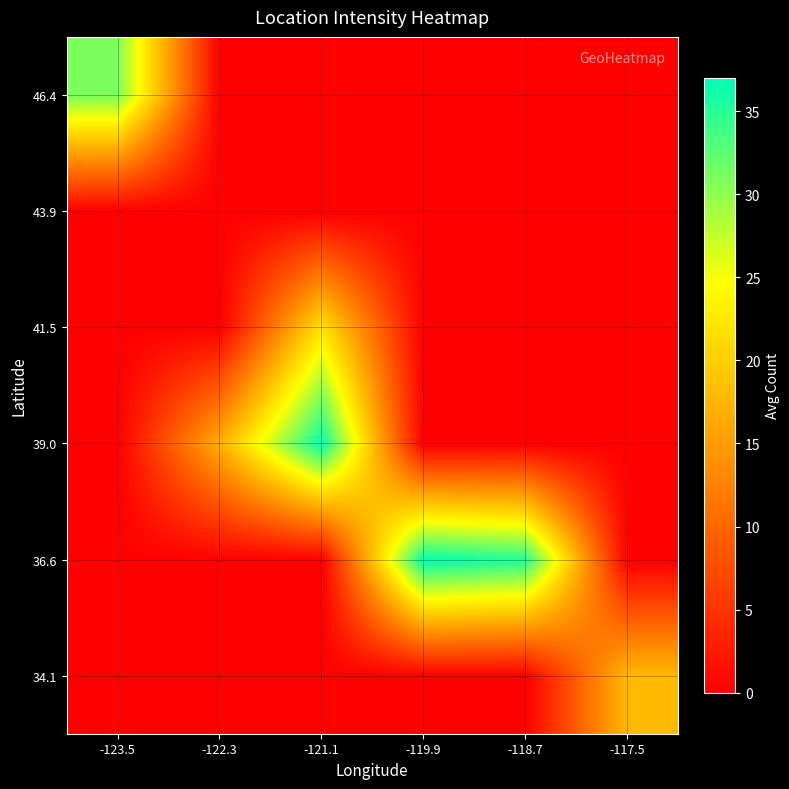

Reading left to right, what are all the values shown in this chart?

34.1: -123.5=0.0	-122.3=0.0	-121.1=0.0	-119.9=0.0	-118.7=0.0	-117.5=18.0
36.6: -123.5=0.0	-122.3=0.0	-121.1=0.0	-119.9=37.0	-118.7=35.2	-117.5=0.0
39.0: -123.5=0.0	-122.3=17.0	-121.1=36.9	-119.9=0.0	-118.7=0.0	-117.5=0.0
41.5: -123.5=0.0	-122.3=0.0	-121.1=22.0	-119.9=0.0	-118.7=0.0	-117.5=0.0
43.9: -123.5=0.0	-122.3=0.0	-121.1=0.0	-119.9=0.0	-118.7=0.0	-117.5=0.0
46.4: -123.5=31.0	-122.3=0.0	-121.1=0.0	-119.9=0.0	-118.7=0.0	-117.5=0.0